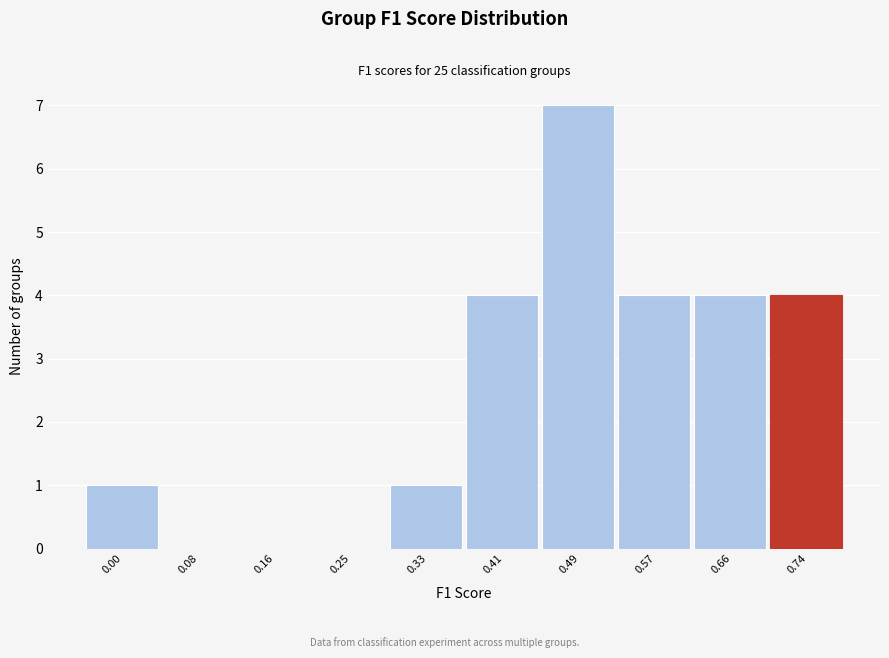

Reading left to right, extract all data points from this chart.

0.00=1	0.08=0	0.16=0	0.25=0	0.33=1	0.41=4	0.49=7	0.57=4	0.66=4	0.74=4